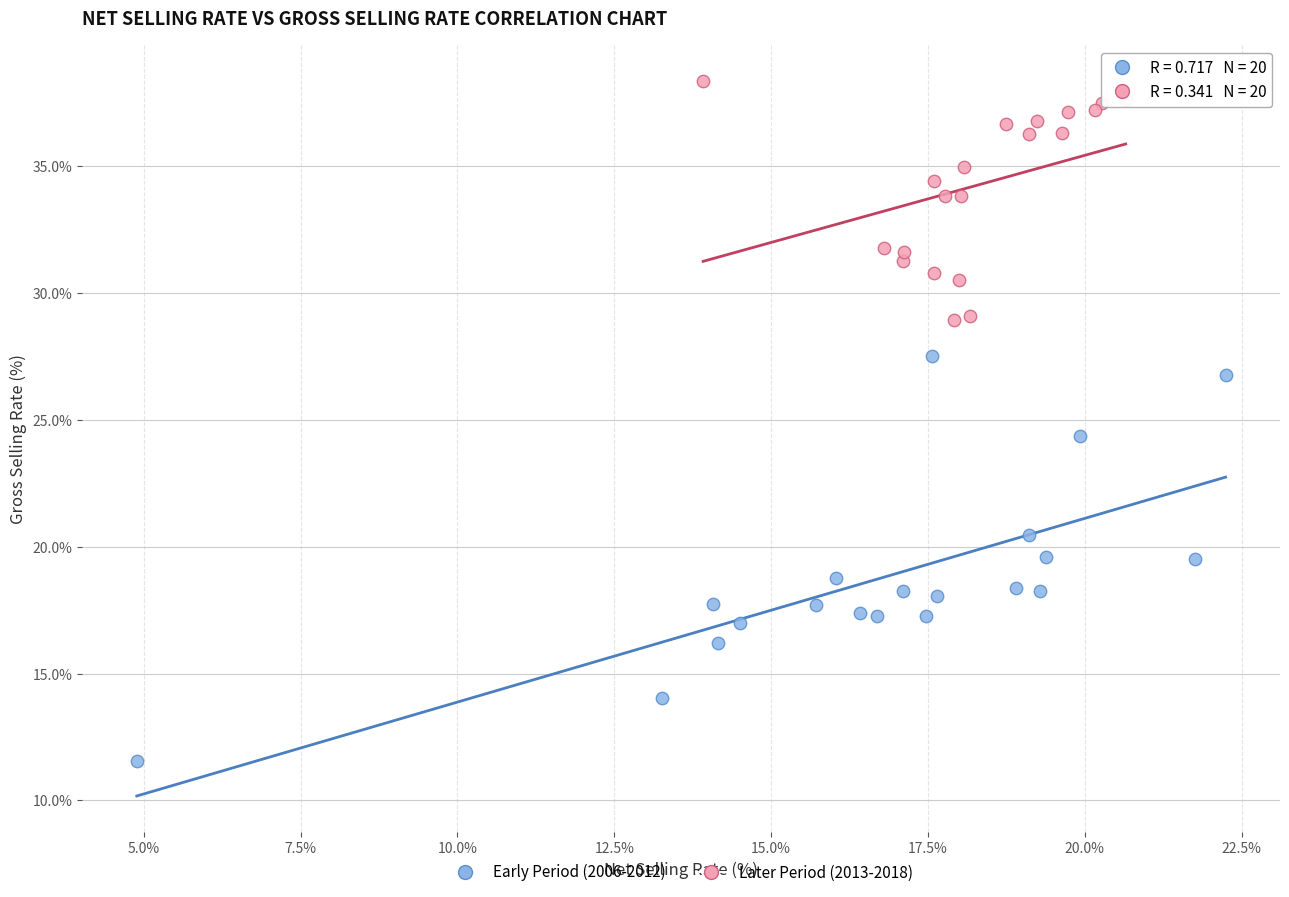

Which series reaches the maximum Y coordinate?

Later Period (2013-2018)